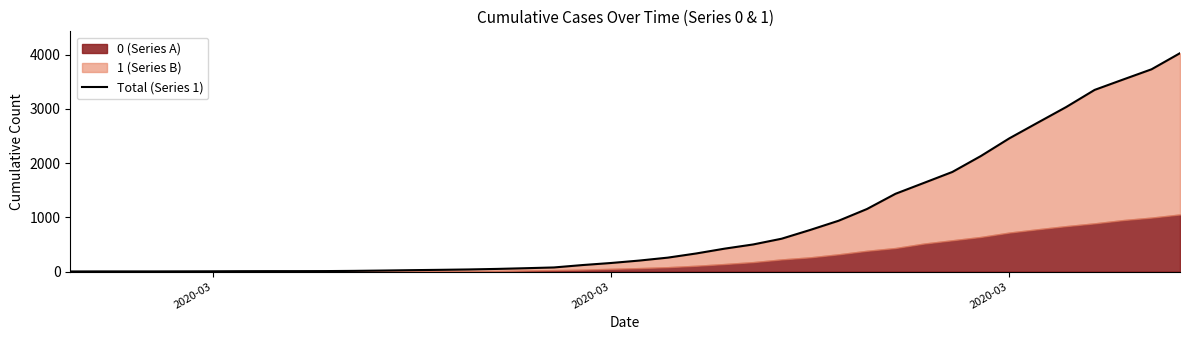

The value at 2020-03 is 10. True or false?

False